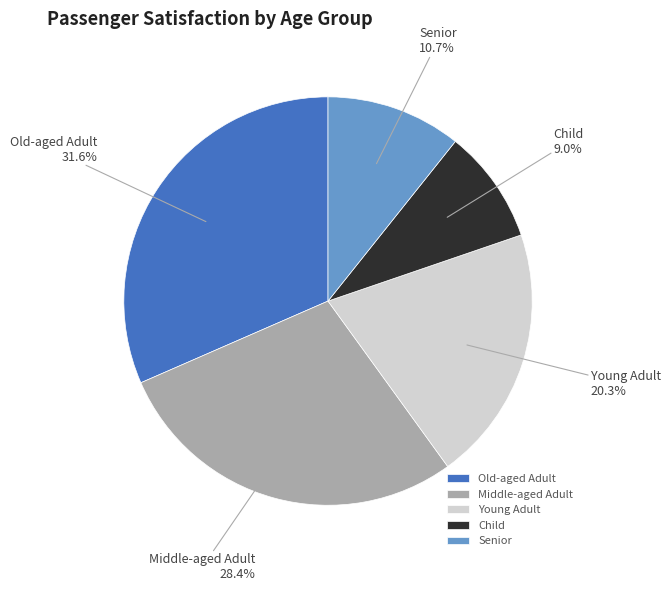

Count the number of slices in the pie.

5